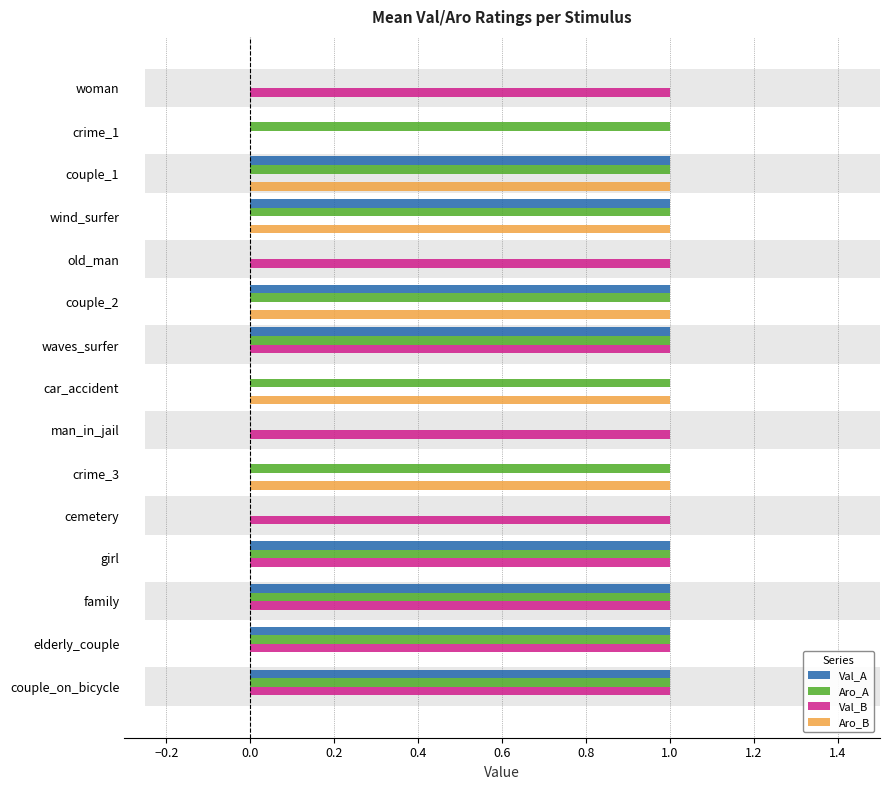

Reading left to right, what are all the values shown in this chart?

Val_A: 0	0	1	1	0	1	1	0	0	0	0	1	1	1	1
Aro_A: 0	1	1	1	0	1	1	1	0	1	0	1	1	1	1
Val_B: 1	0	0	0	1	0	1	0	1	0	1	1	1	1	1
Aro_B: 0	0	1	1	0	1	0	1	0	1	0	0	0	0	0